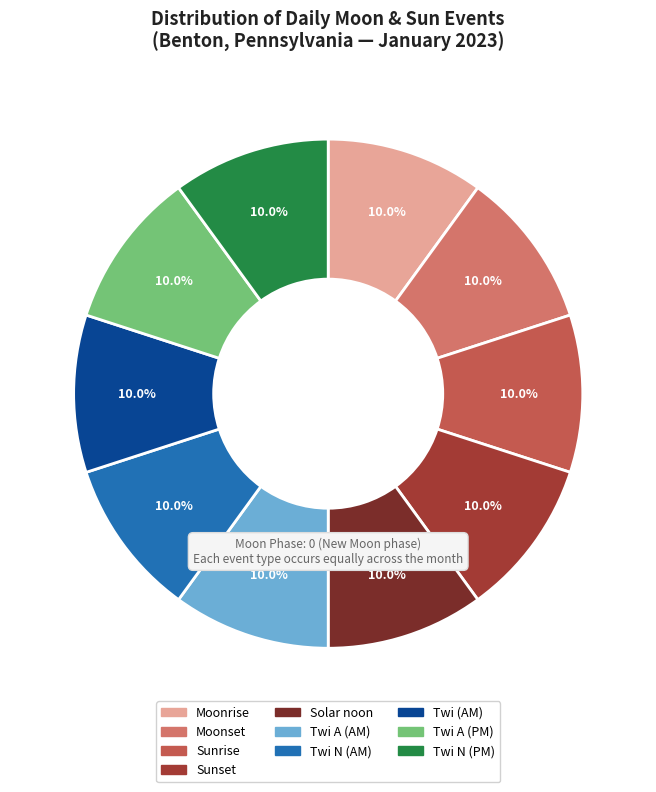

Is there a majority slice in this chart?

No